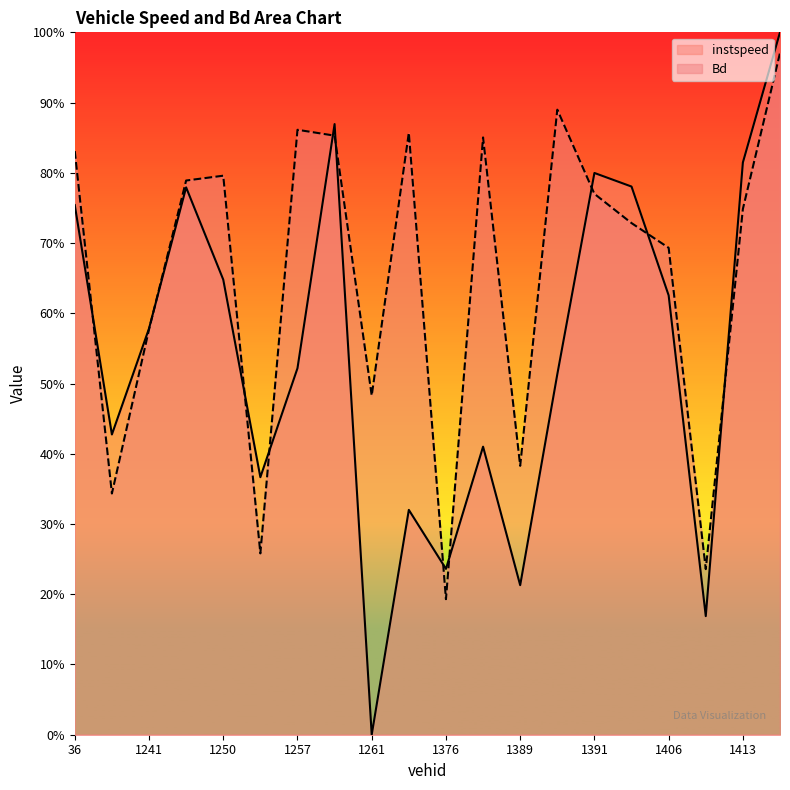

What is the difference between the second highest and second lowest values in the instspeed series?

0.7